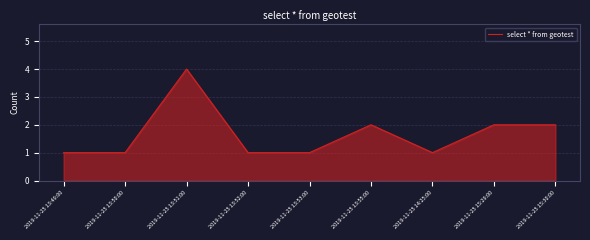

Reading right to left, what are all the values shown in this chart?

2	2	1	2	1	1	4	1	1